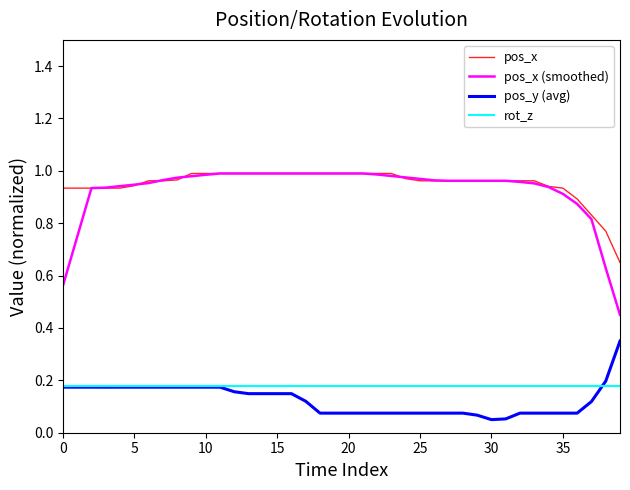

Is this an area chart (filled region under the line)?

No